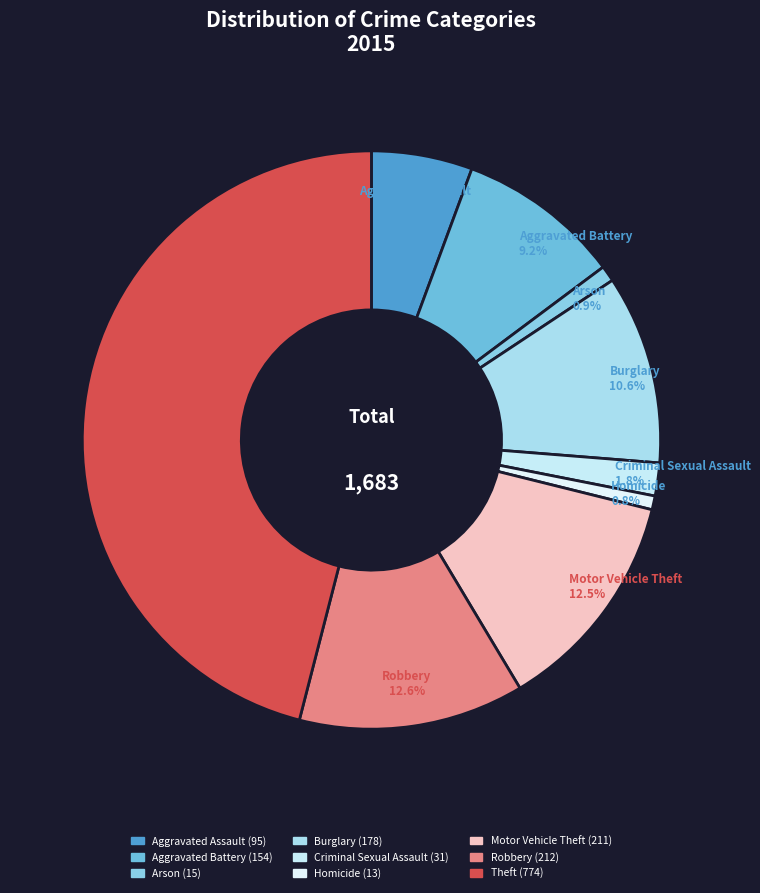

Does Arson represent more than half of the total?

No